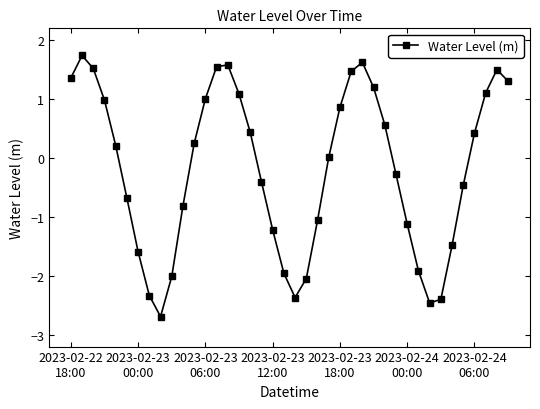

What is the difference between the second highest and minimum values?

4.3